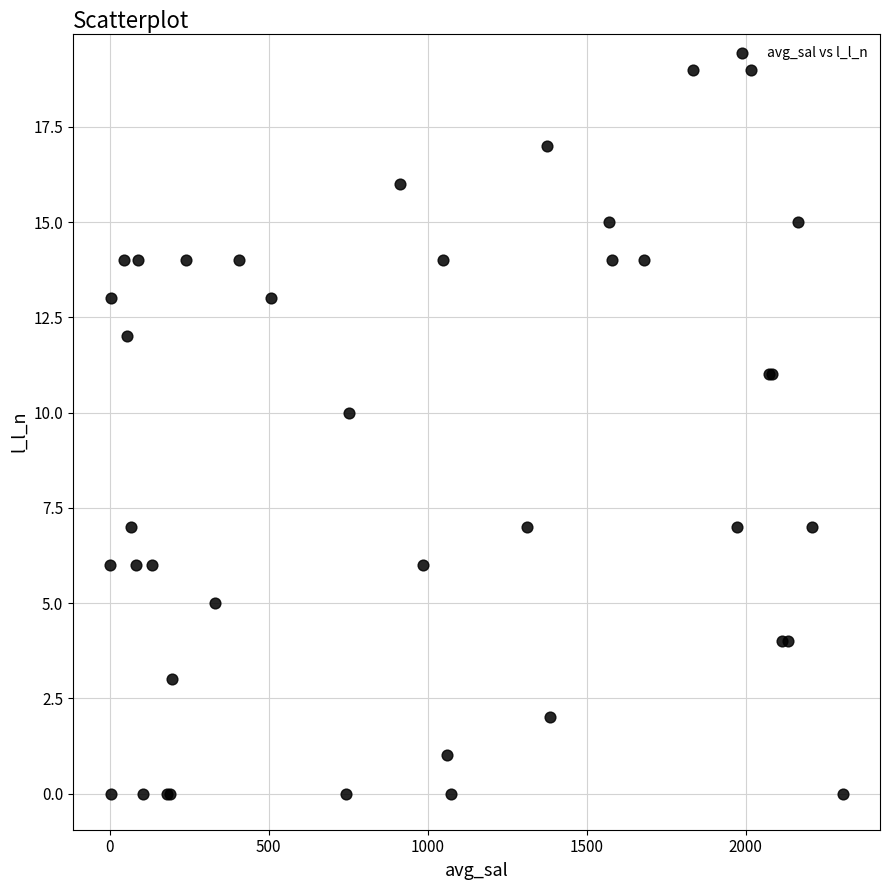

What Y value in the scatter plot is closest to 9?

10